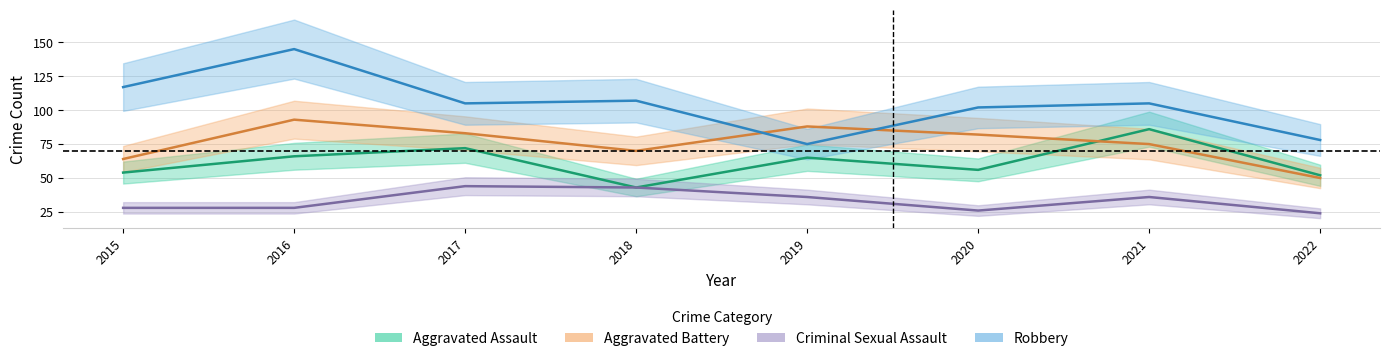

True or false: Robbery has a value of 117 at 2015.

True